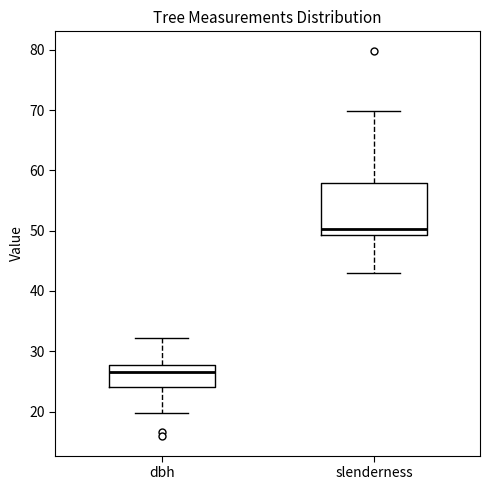

Which box has the lowest median line?

dbh